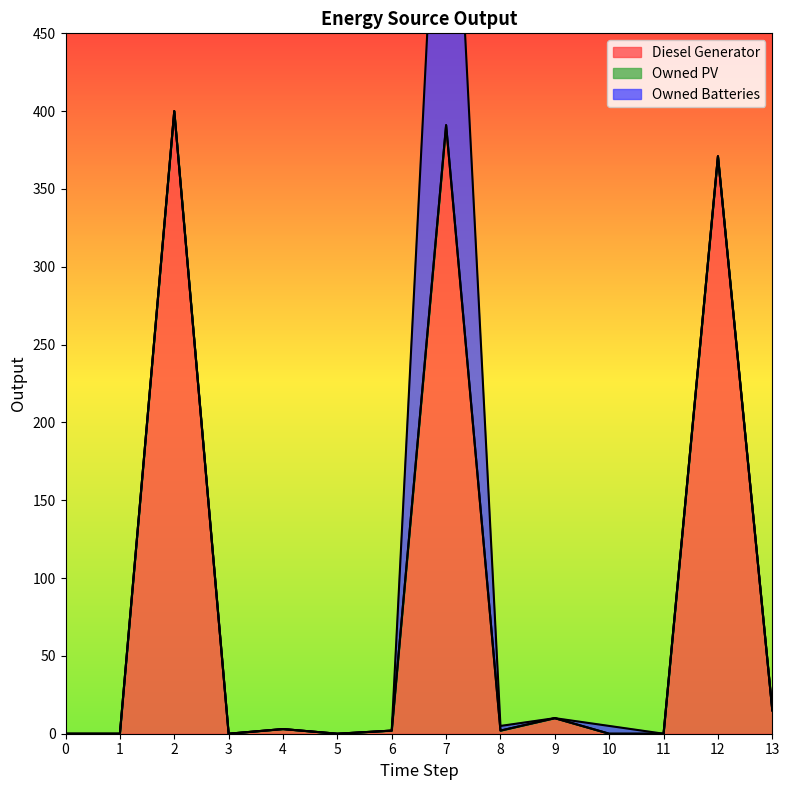

The value of Owned Batteries at 0 is 203. True or false?

False